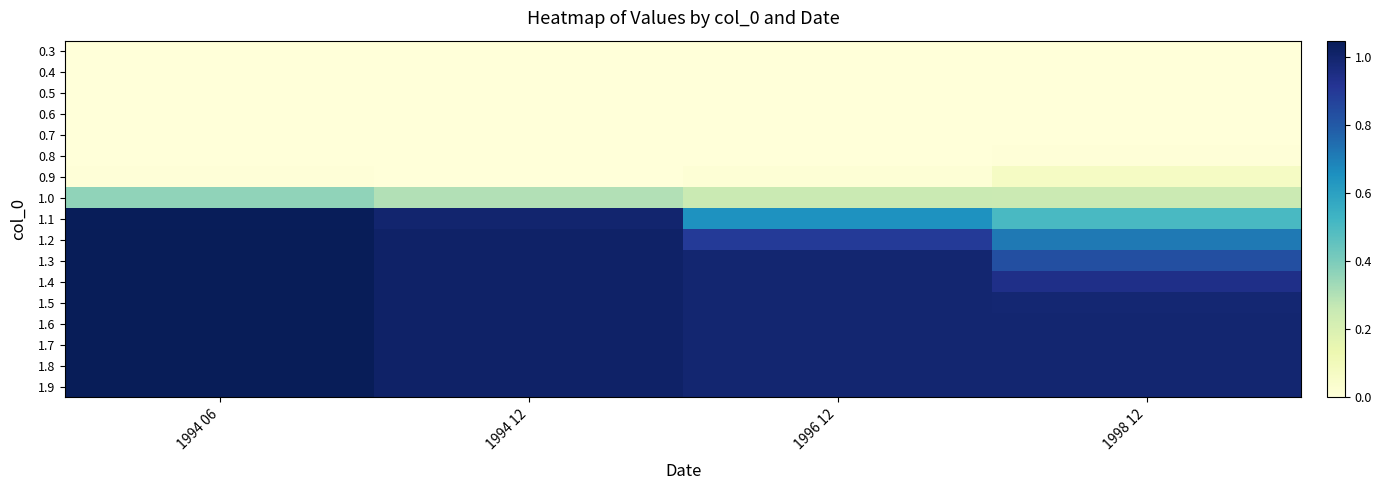

Rank the series by their maximum value, from highest to lowest.

1.9, 1.8, 1.7, 1.6, 1.5, 1.4, 1.3, 1.2, 1.1, 1.0, 0.9, 0.8, 0.7, 0.6, 0.5, 0.4, 0.3